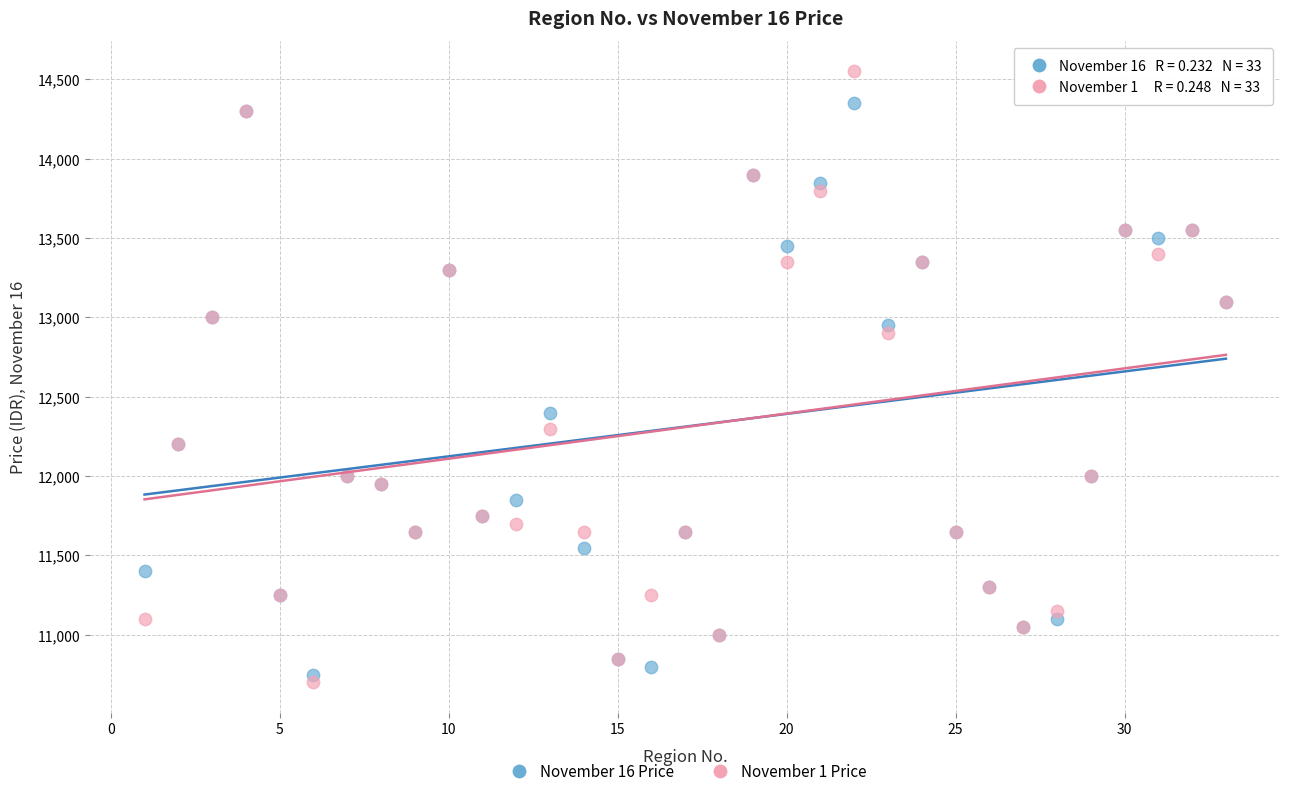

What is the X range (max minus min) for the scatter plot?

32